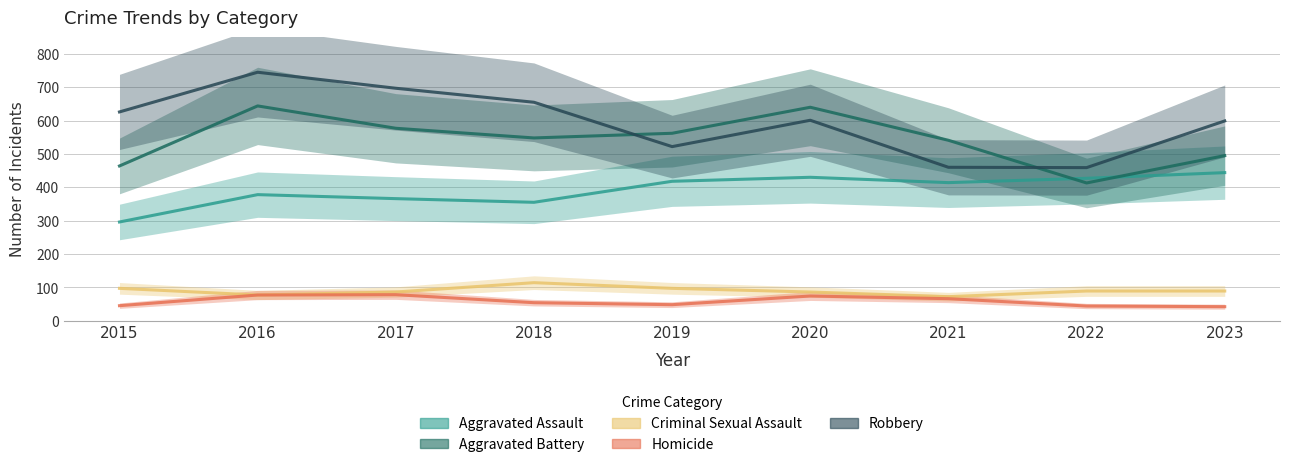

Reading left to right, transcribe all the data shown in this chart.

Aggravated Assault: 296	378	366	355	418	430	414	427	444
Aggravated Battery: 464	644	577	548	562	640	541	413	495
Criminal Sexual Assault: 97	77	86	114	97	86	72	89	89
Homicide: 45	77	78	54	48	74	66	44	42
Robbery: 626	745	697	655	522	601	460	459	599